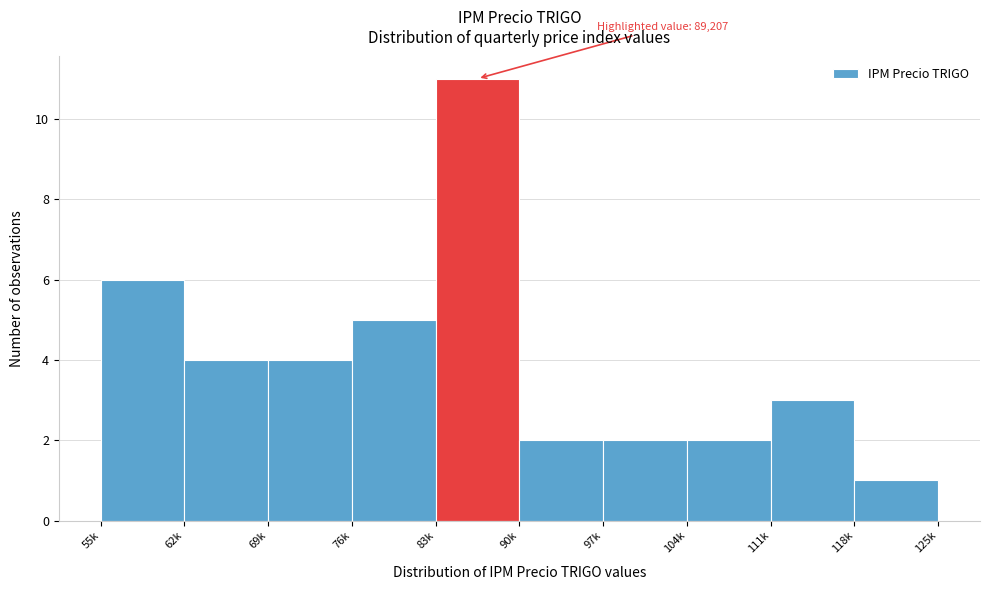

Reading right to left, list all the values displayed in this chart.

1	3	2	2	2	11	5	4	4	6